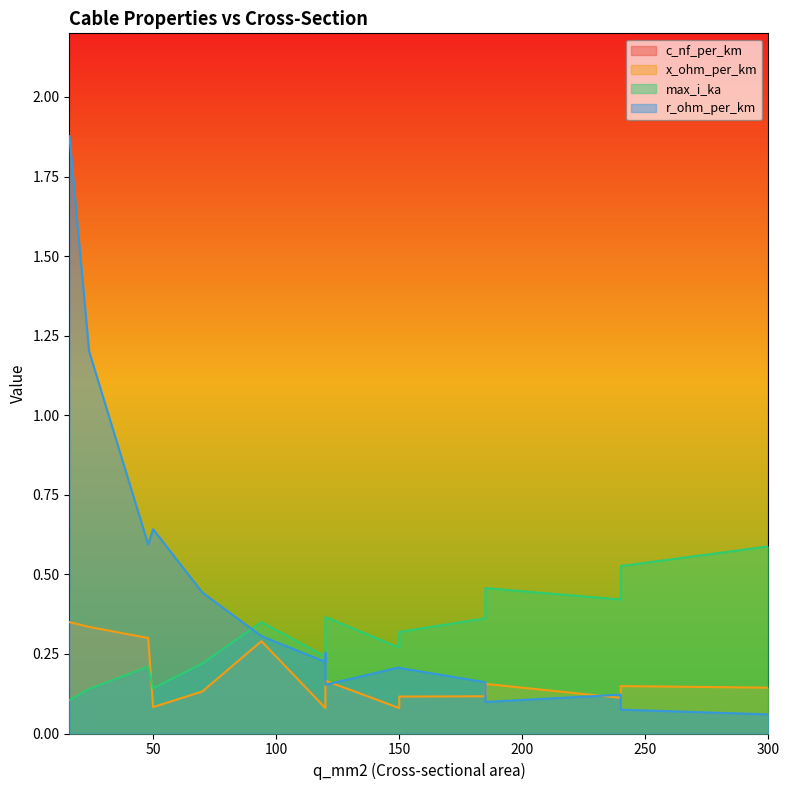

How many intersections are there between x_ohm_per_km and max_i_ka?

1